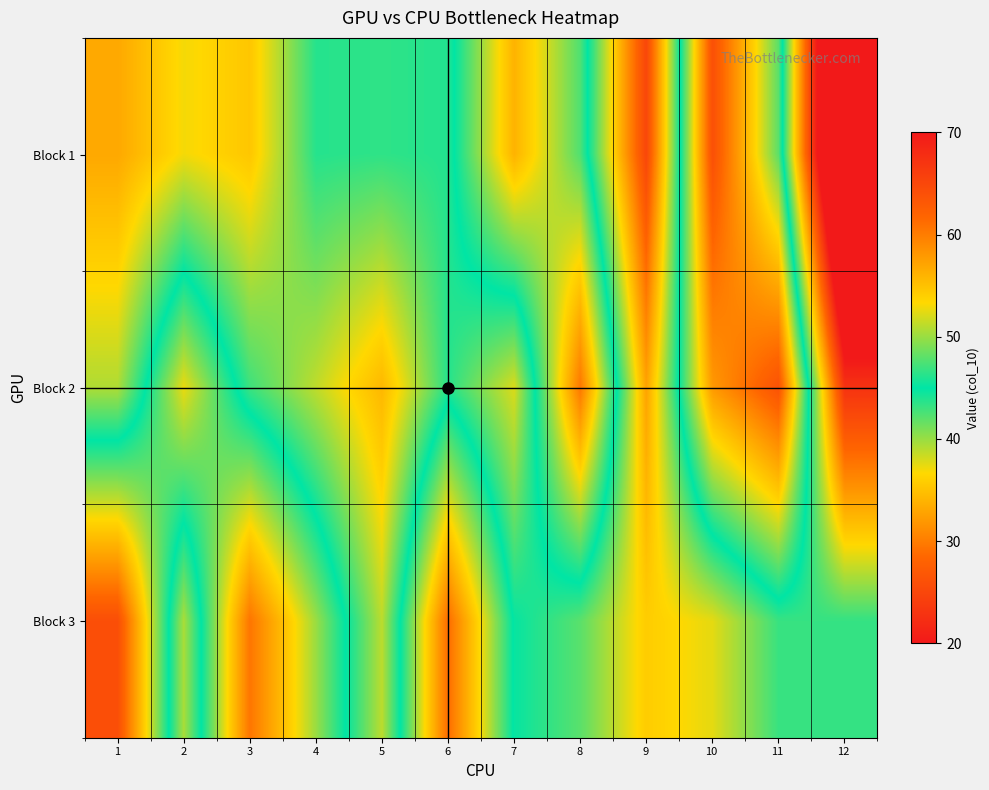

List the series in order of their peak value, lowest first.

Block 2, Block 1, Block 3